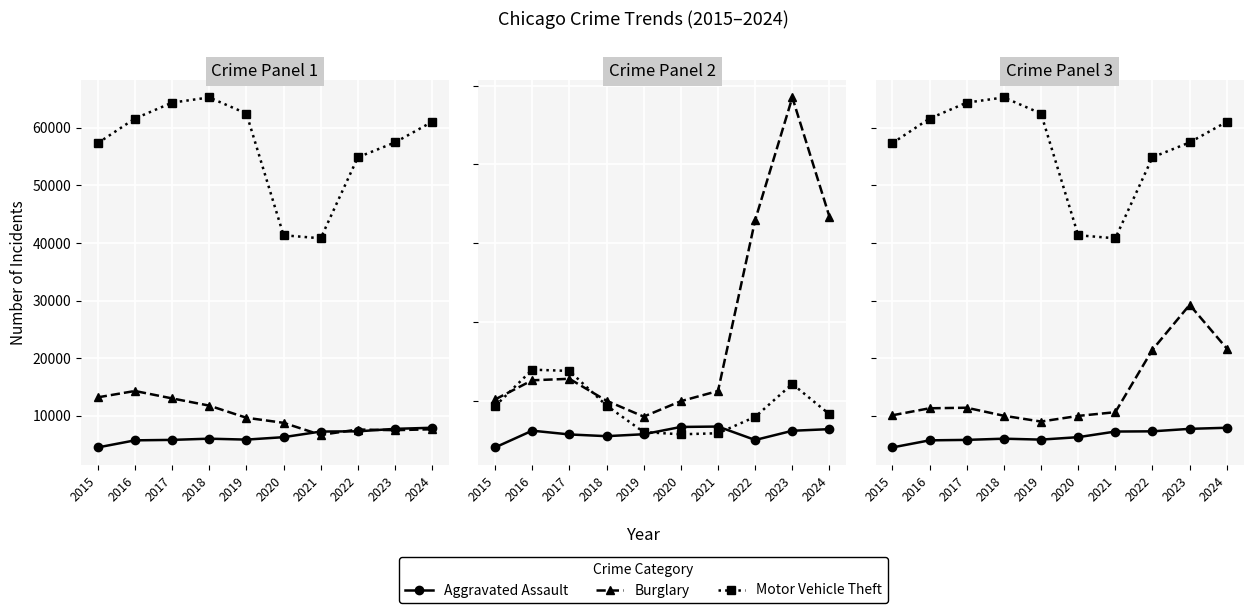

Is it true that Burglary equals 16537 at 2019?

False